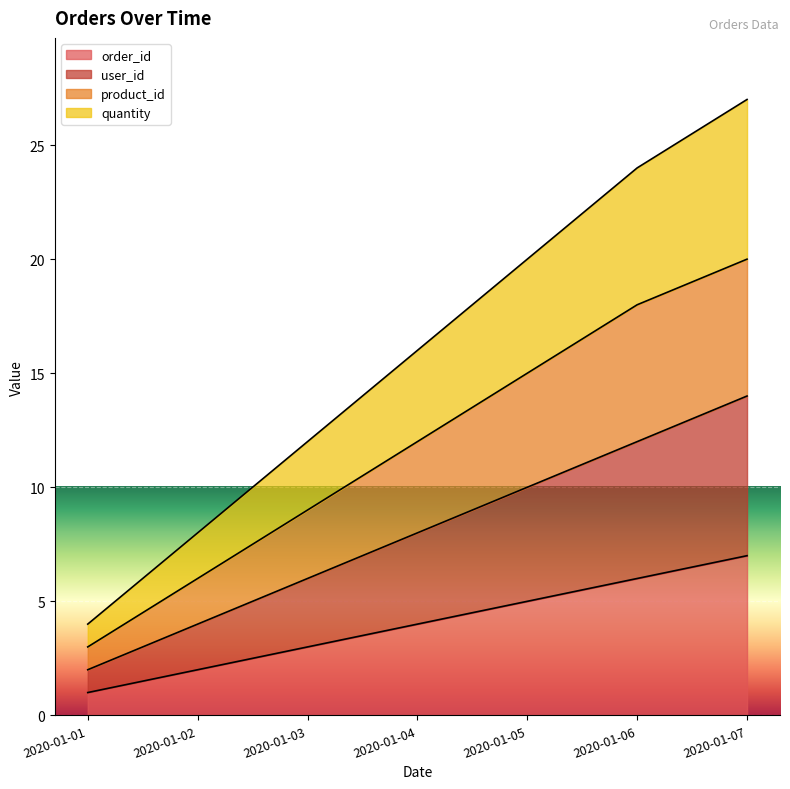

Does the chart display data point markers on the line(s)?

No